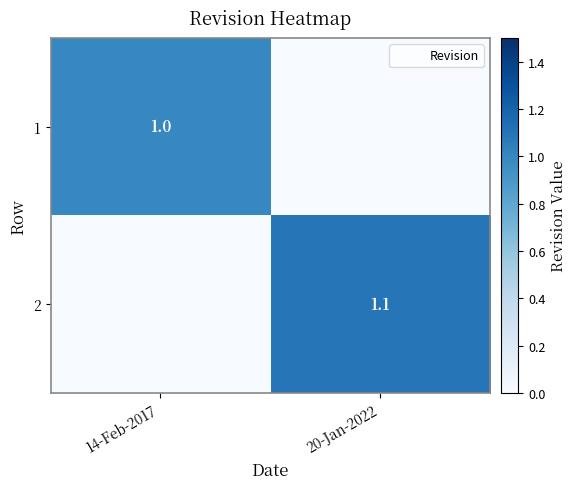

What is the sum of all 2 values?

1.1